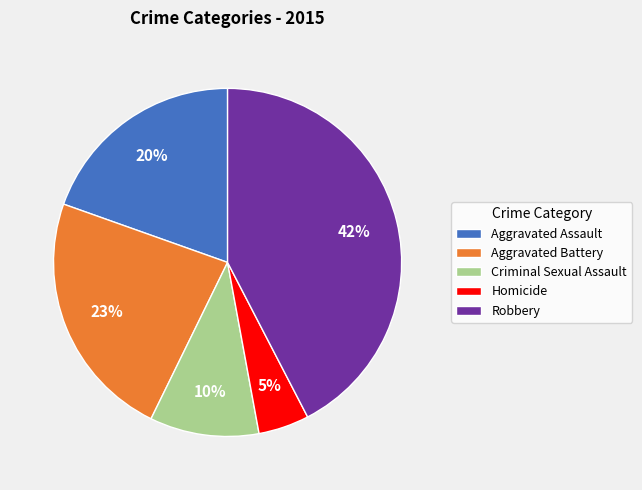

Is the sum of Aggravated Battery and Criminal Sexual Assault greater than half?

No